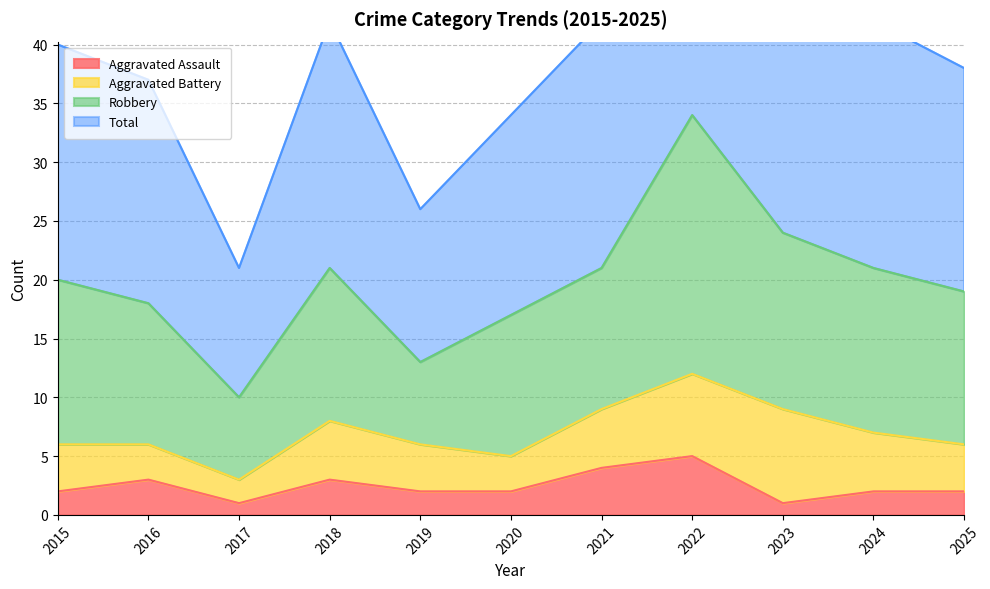

At which label is Aggravated Assault closest to 3?

2016